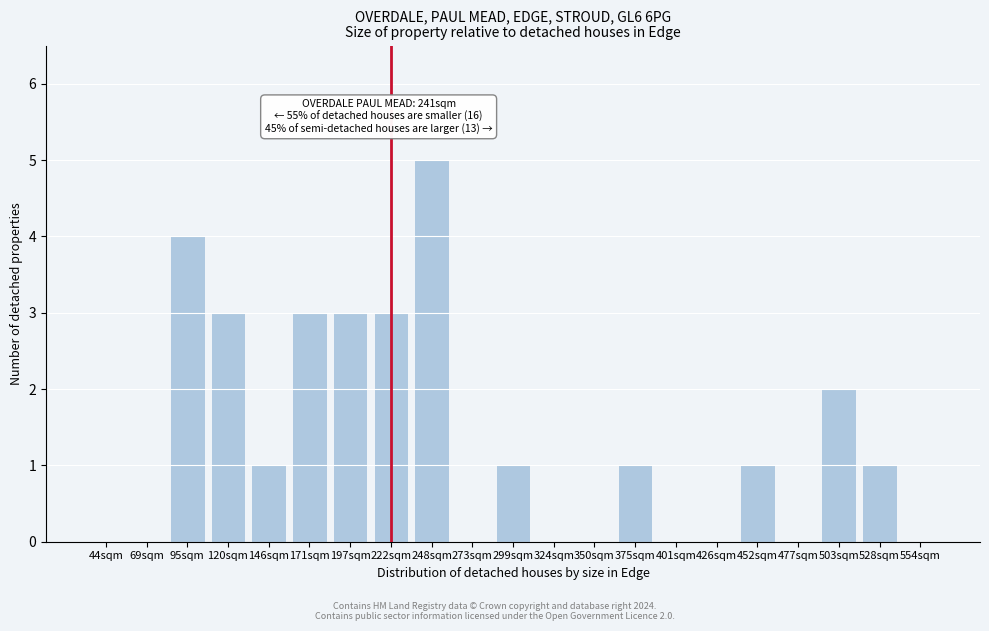

Reading left to right, what are all the values shown in this chart?

44sqm=0	69sqm=0	95sqm=4	120sqm=3	146sqm=1	171sqm=3	197sqm=3	222sqm=3	248sqm=5	273sqm=0	299sqm=1	324sqm=0	350sqm=0	375sqm=1	401sqm=0	426sqm=0	452sqm=1	477sqm=0	503sqm=2	528sqm=1	554sqm=0